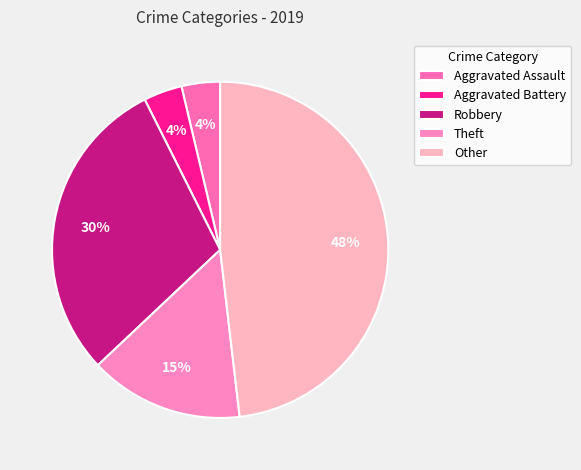

What is the smallest slice in the pie chart?

Aggravated Assault